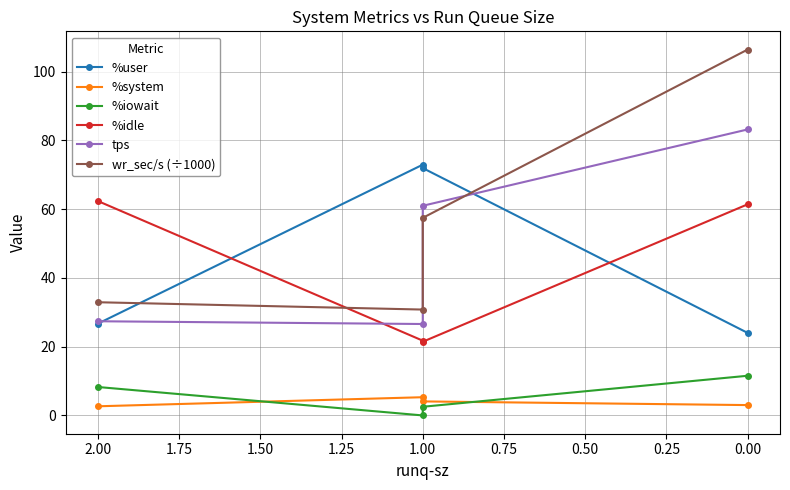

Count the number of categories in the chart.

4